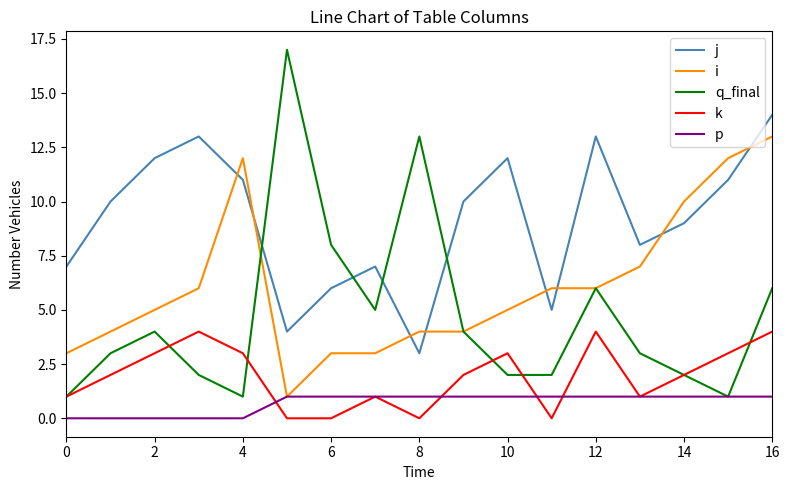

Which series has the largest range (max minus min)?

q_final